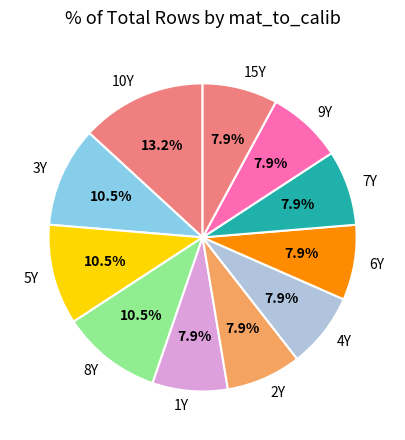

To the nearest percent, what is the average slice percentage?

9%